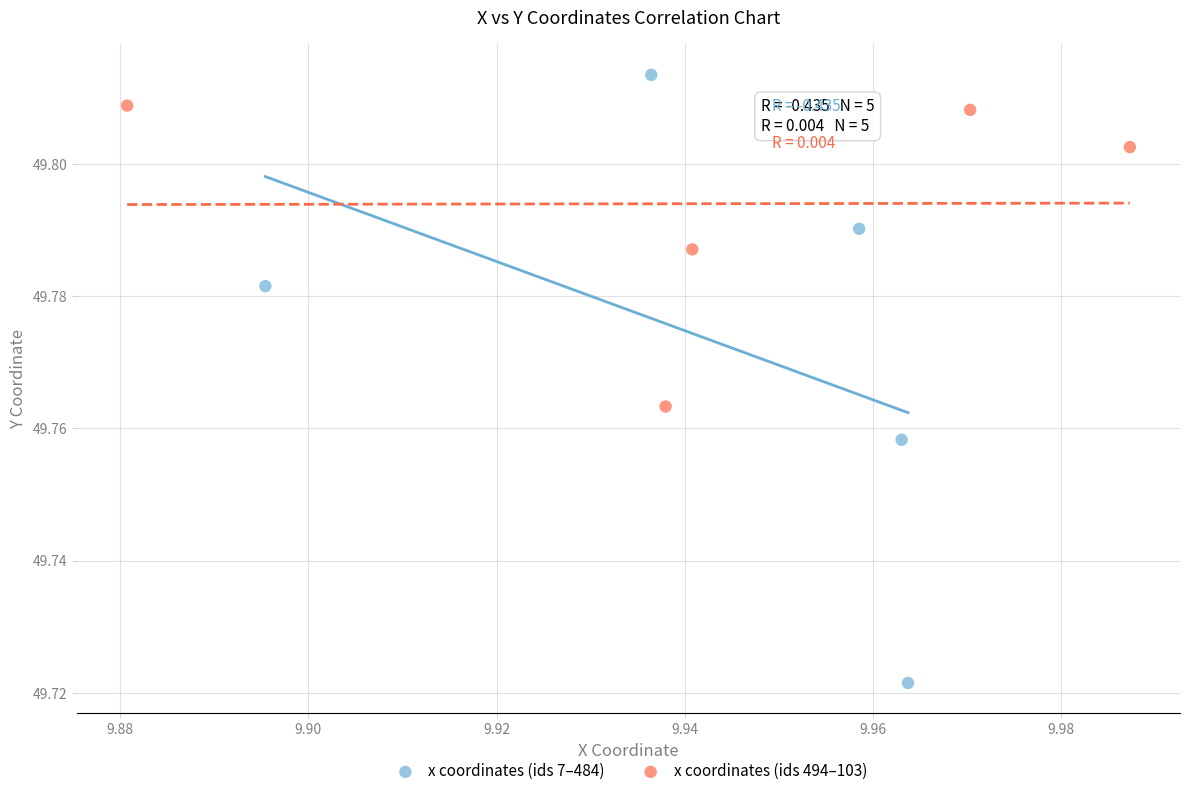

Which series has the largest Y range (max minus min)?

x coordinates (ids 7–484)